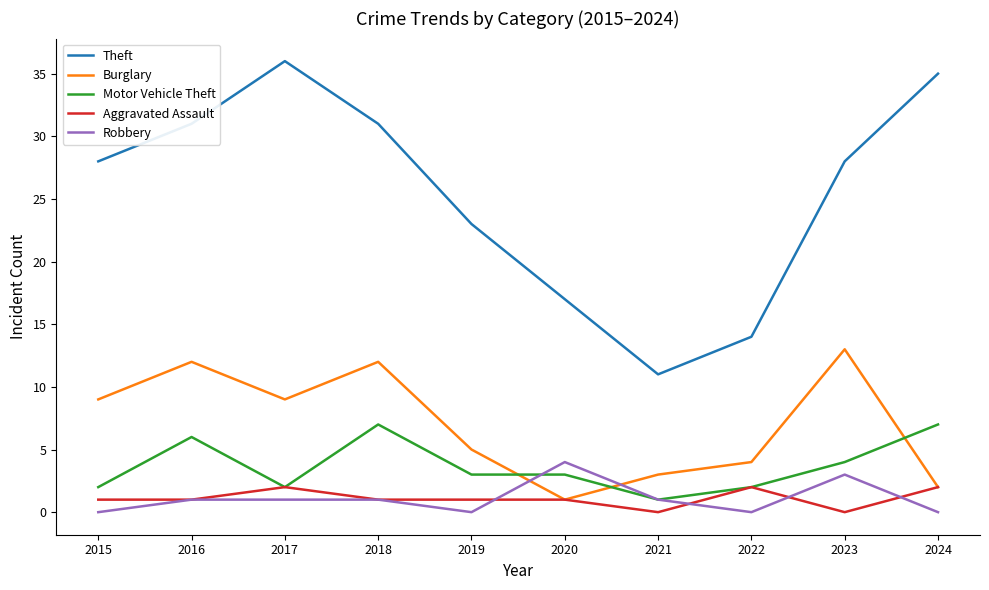

At which category does the chart reach its peak across all series?

2017